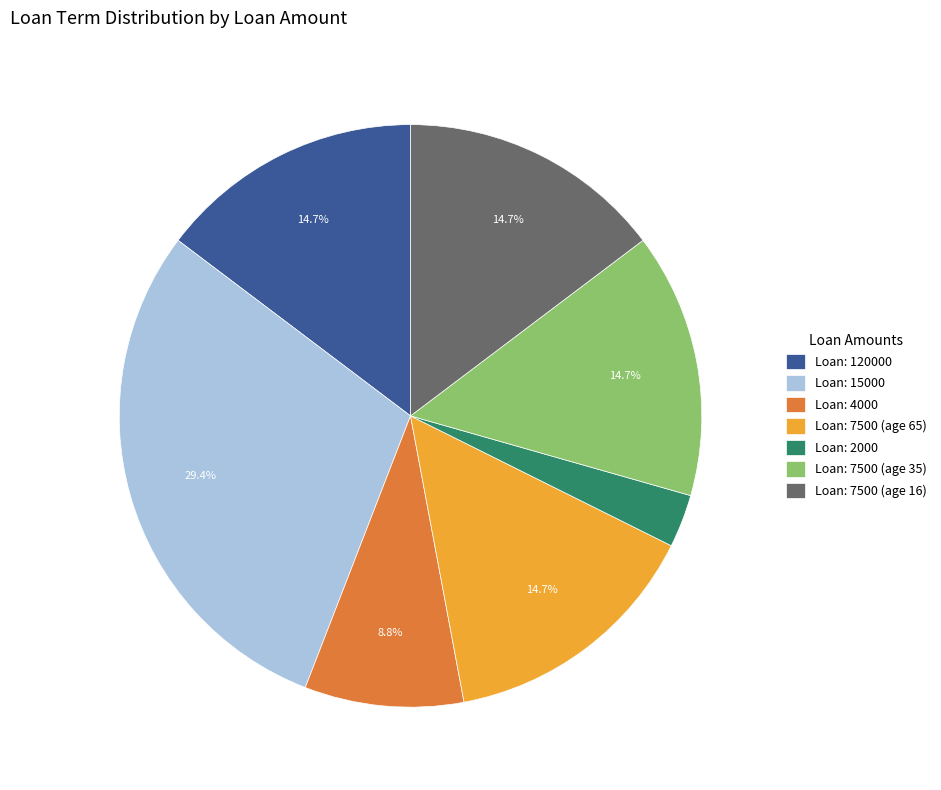

Which slice is the largest?

Loan: 15000